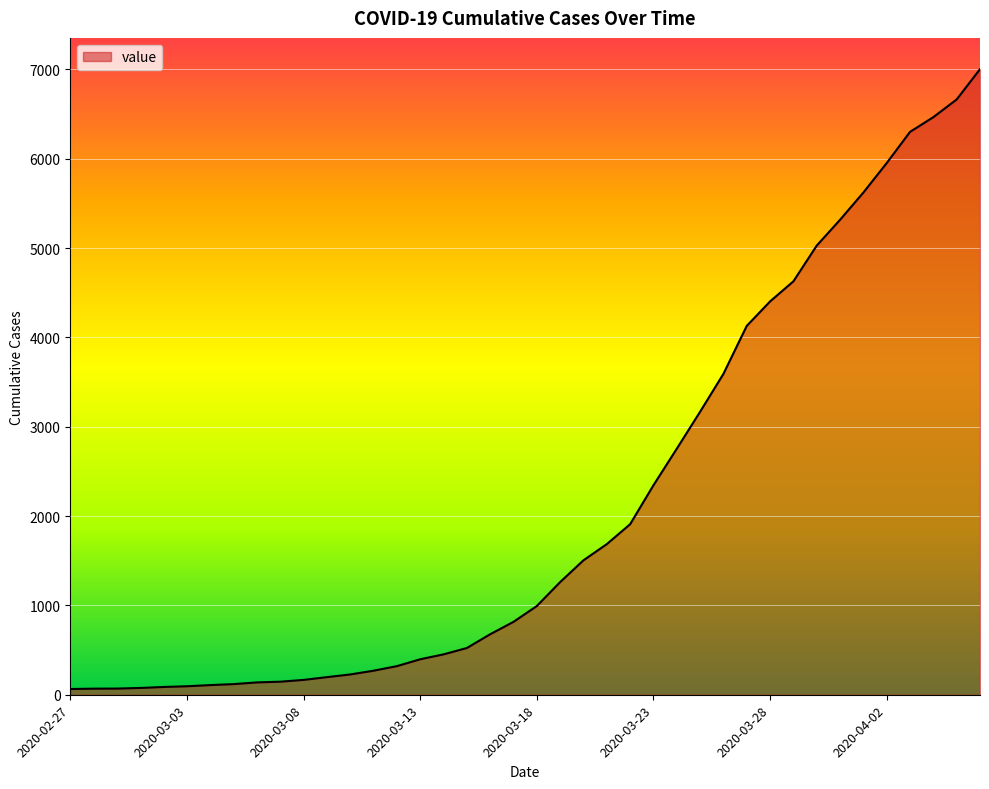

What is the maximum value shown in the chart?

7003